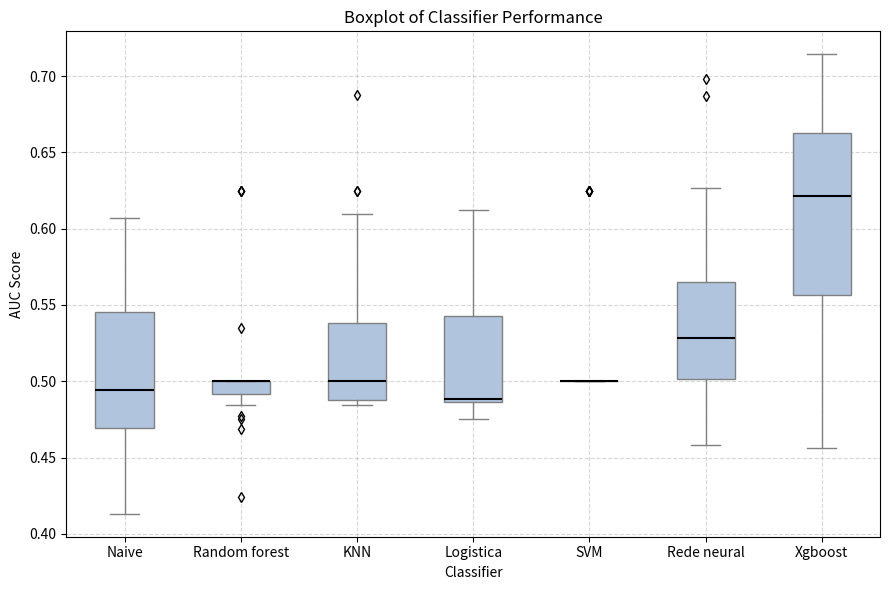

Reading left to right, transcribe this box plot: for each box, give where its median line is, the range the box spans, and where its two whiskers end, as read against the y-axis. The values are not printed on the chart, so give them approximately, as read against the axis.

Naive: median 0.495, box 0.470 to 0.545, whiskers 0.415 to 0.605
Random forest: median 0.500 (drawn on the box's upper edge), box 0.490 to 0.500, whiskers 0.485 to 0.500
KNN: median 0.500, box 0.490 to 0.540, whiskers 0.485 to 0.610
Logistica: median 0.490, box 0.485 to 0.545, whiskers 0.475 to 0.615
SVM: box collapsed to a line at 0.500, whiskers 0.500 to 0.500
Rede neural: median 0.530, box 0.500 to 0.565, whiskers 0.460 to 0.625
Xgboost: median 0.620, box 0.555 to 0.665, whiskers 0.455 to 0.715